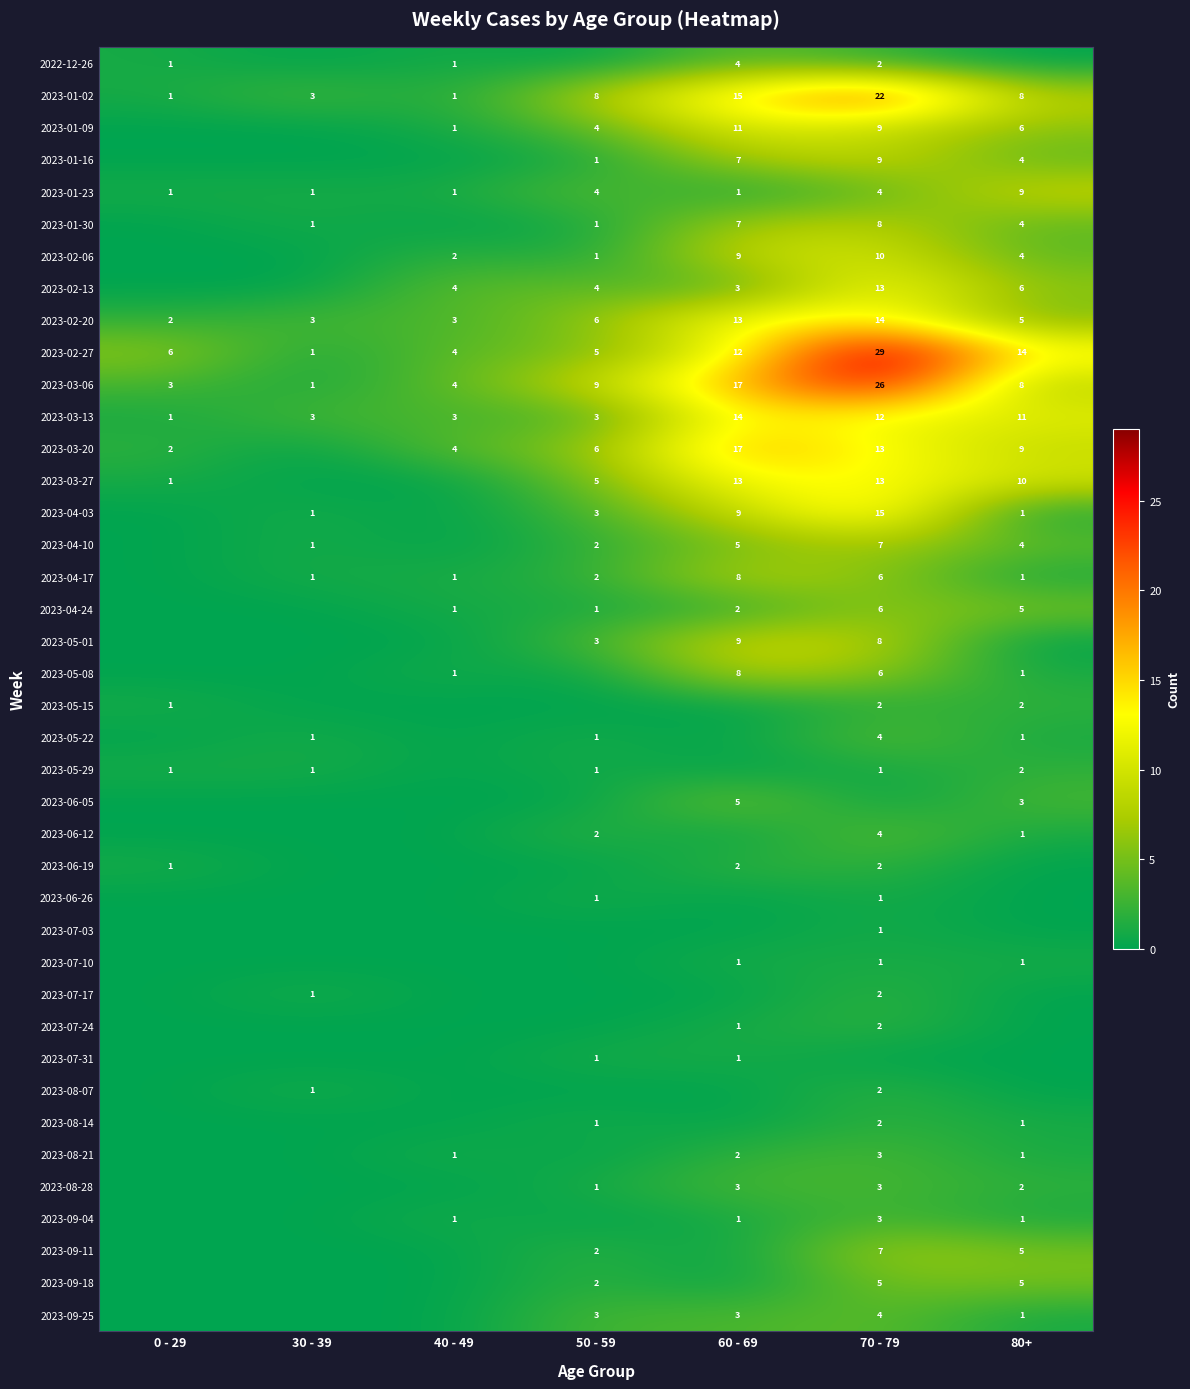

Which label corresponds to the smallest value in the chart?

30 - 39